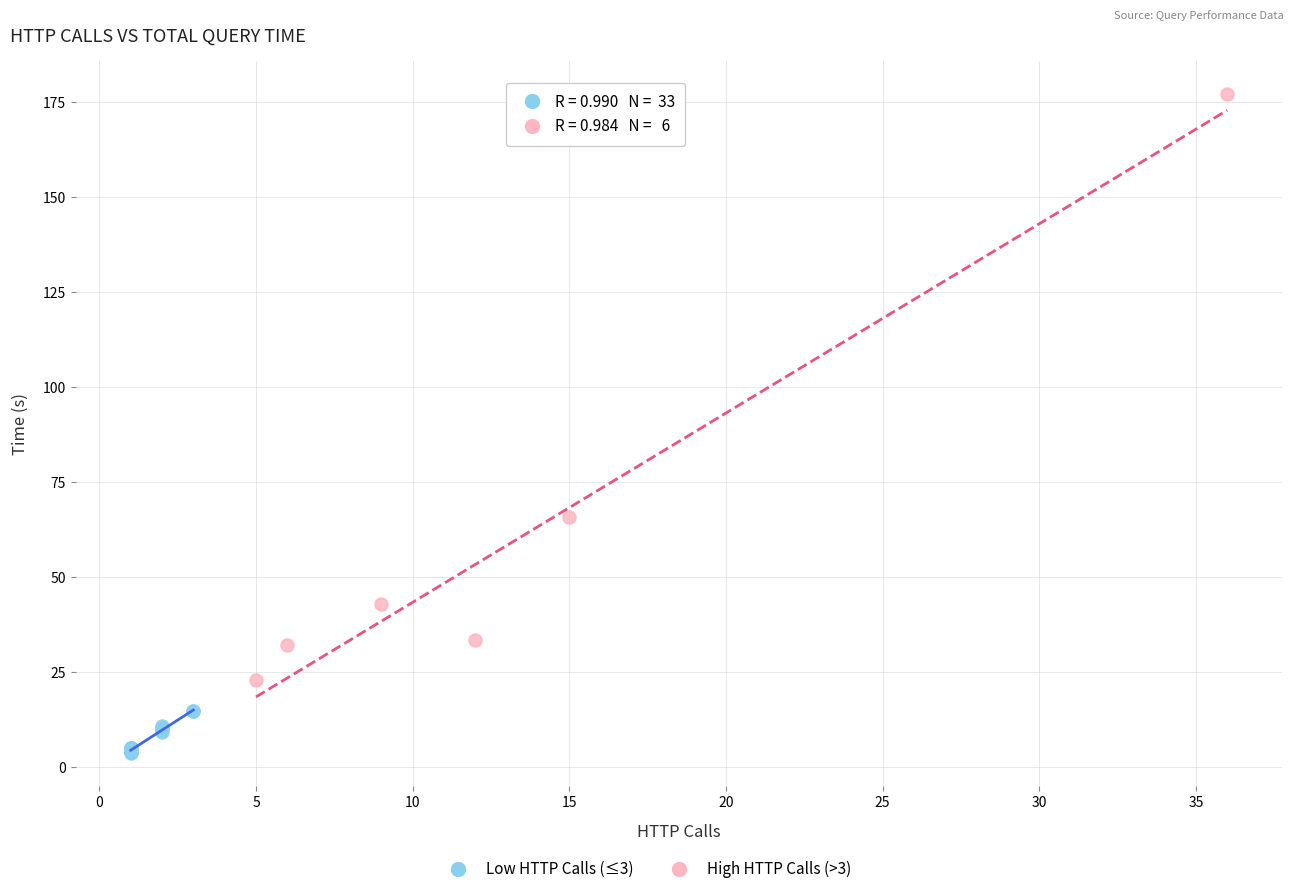

Which series has the largest Y range (max minus min)?

High HTTP Calls (>3)